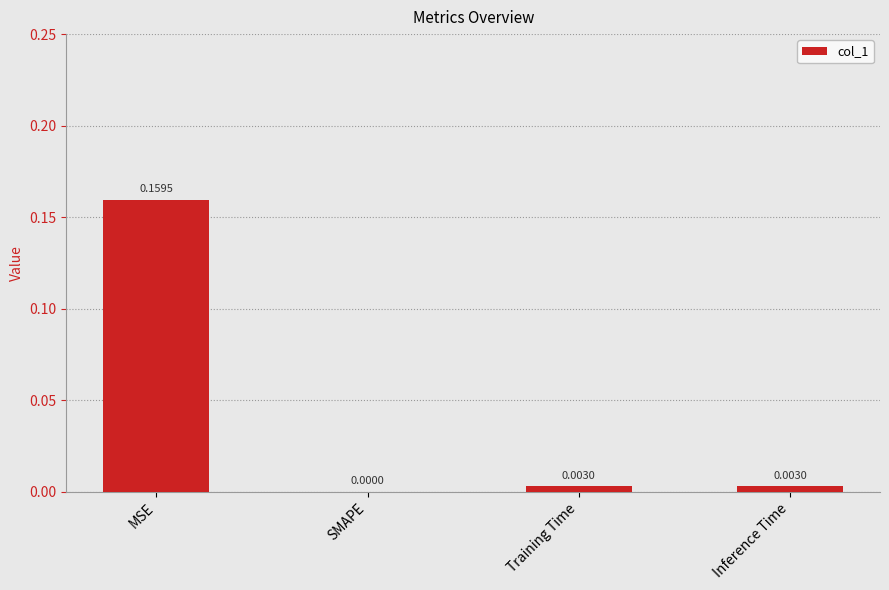

The value at SMAPE is -0.1. True or false?

False